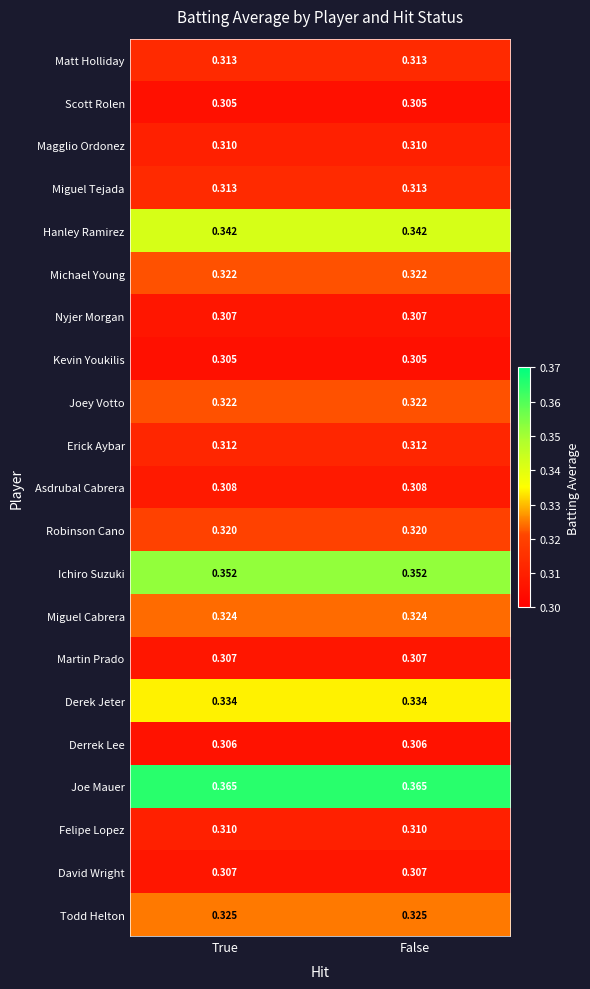

Which series has the largest total across all categories?

Joe Mauer